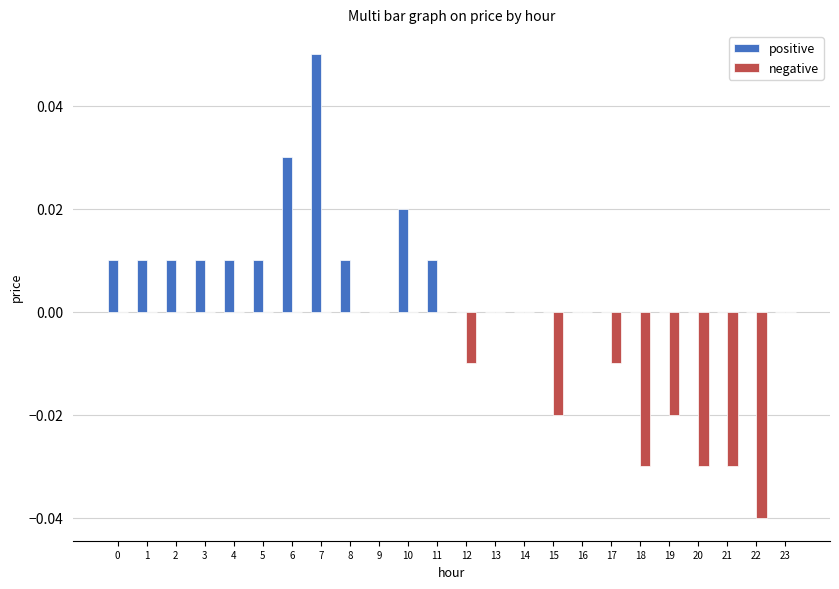

Count the positive values in the range 0 to 1.

24